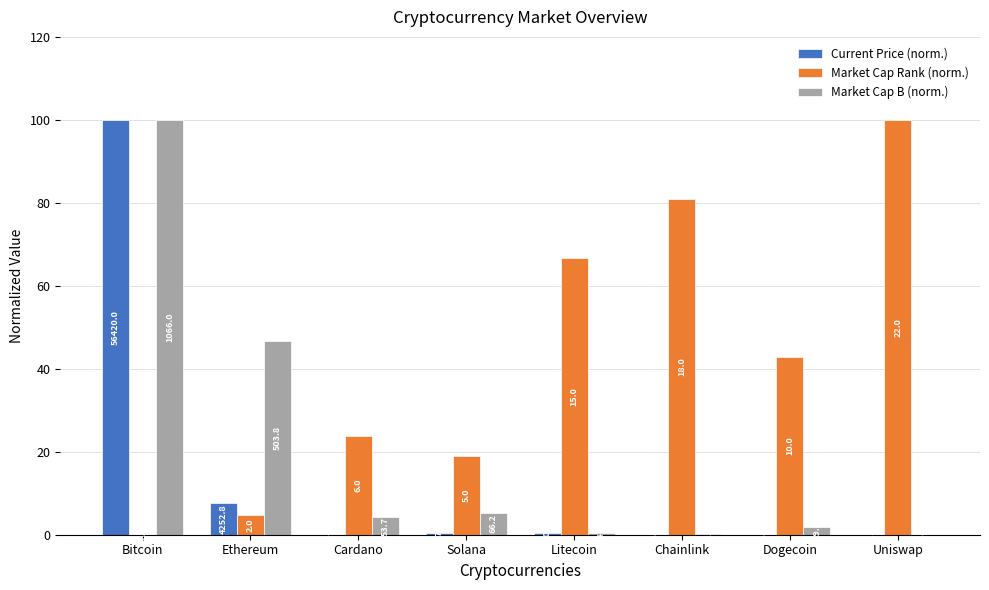

At which category does the chart reach its peak across all series?

Bitcoin